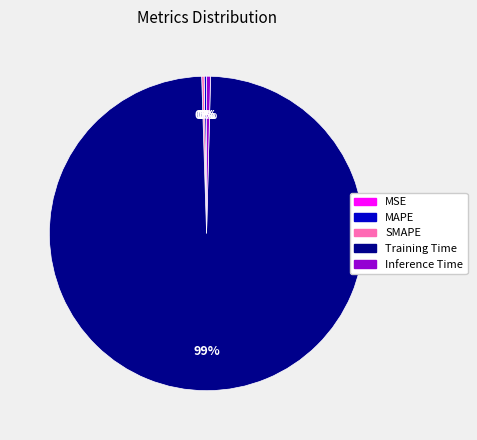

To the nearest percent, what is the average slice percentage?

20%